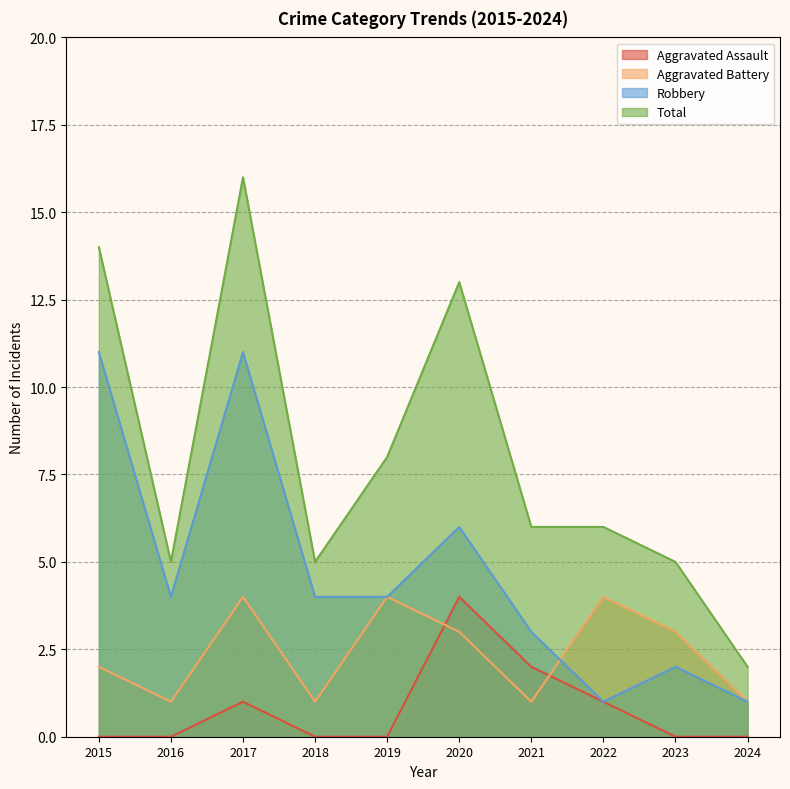

Where is the first local minimum for Robbery?

2016